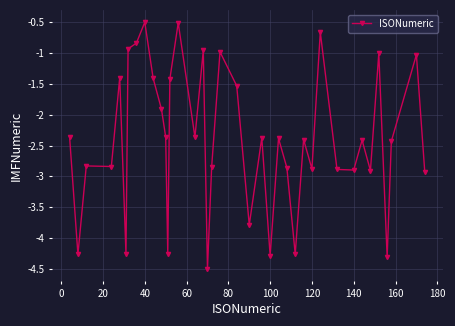

How many data points does each series have?

39